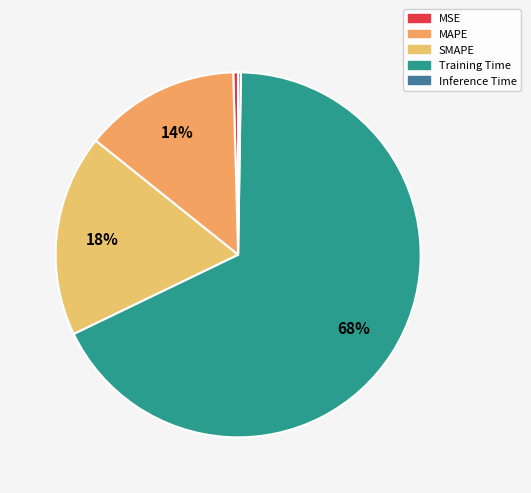

The SMAPE slice represents 18% of the pie. True or false?

True